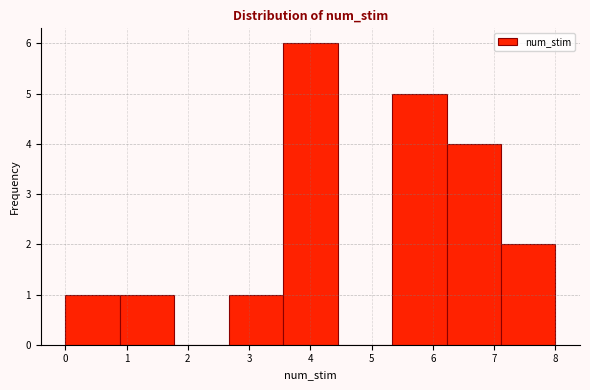

Reading left to right, list every bar in this chart as the range it spans on the x-axis followed by its height. Neither the bar edges nor the heights are printed on the chart, so give them approximately, as read against the axes.

0.0 to 0.9: 1
0.9 to 1.8: 1
1.8 to 2.7: 0
2.7 to 3.6: 1
3.6 to 4.4: 6
4.4 to 5.3: 0
5.3 to 6.2: 5
6.2 to 7.1: 4
7.1 to 8.0: 2